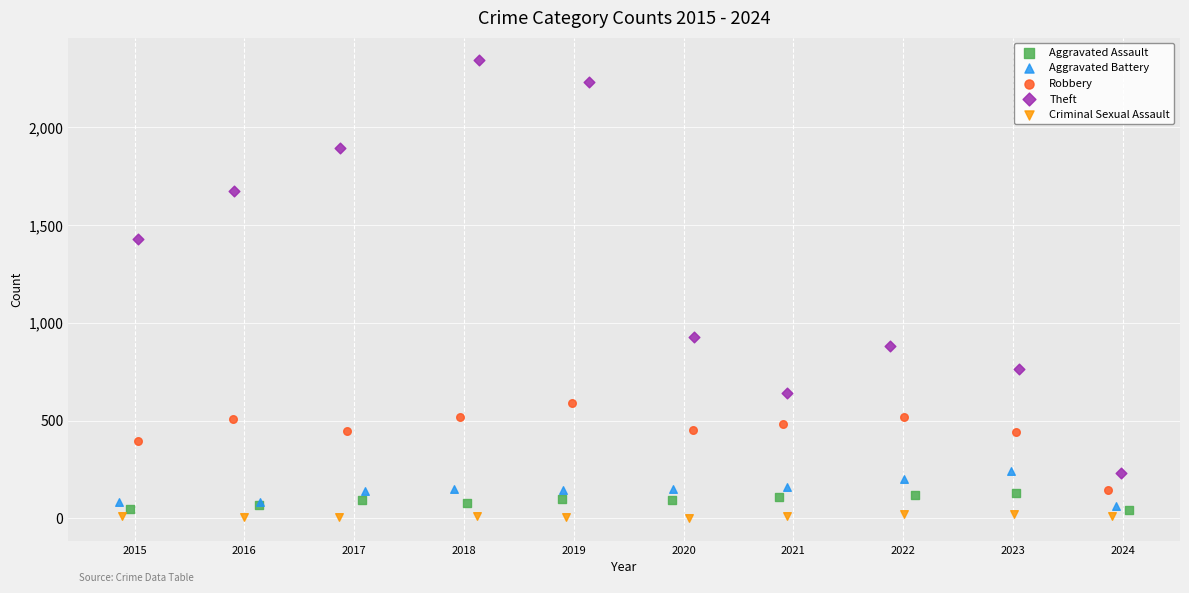

Which series reaches the maximum Y coordinate?

Theft